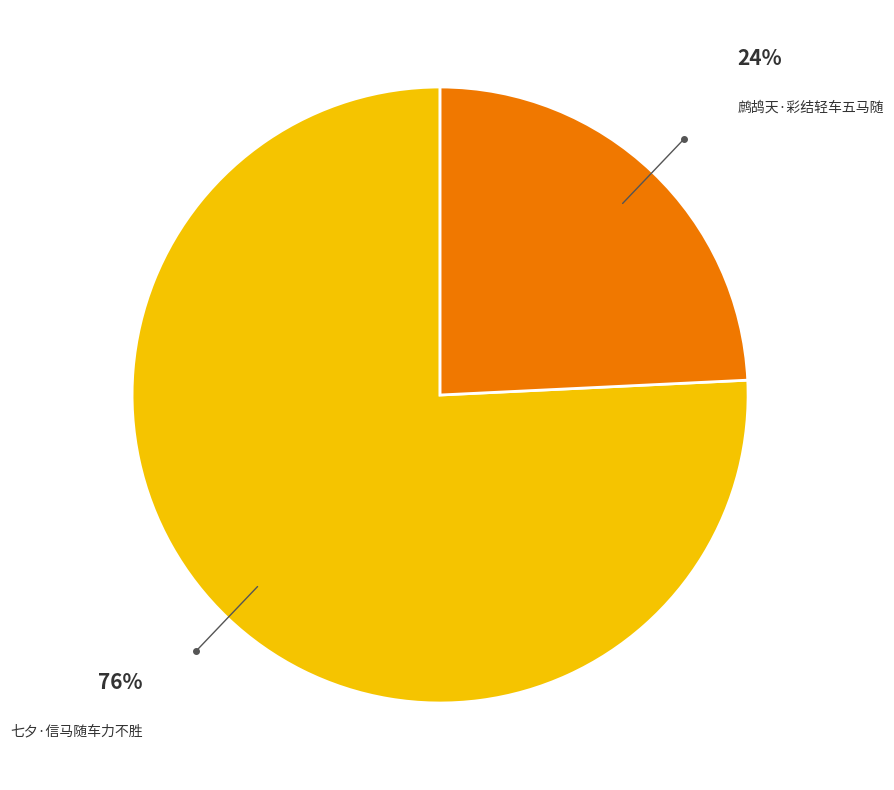

To the nearest percent, what is the average slice percentage?

50%